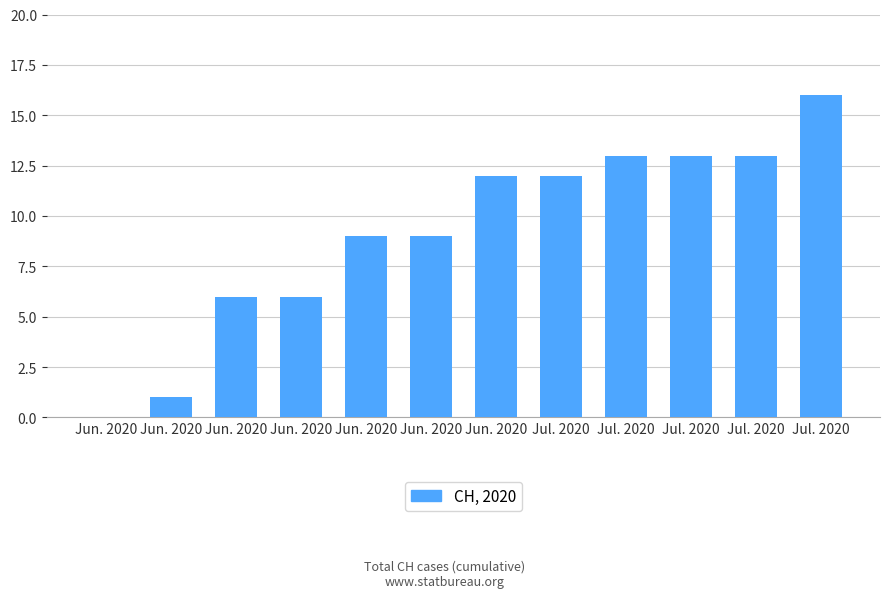

How many categories are shown in the chart?

12